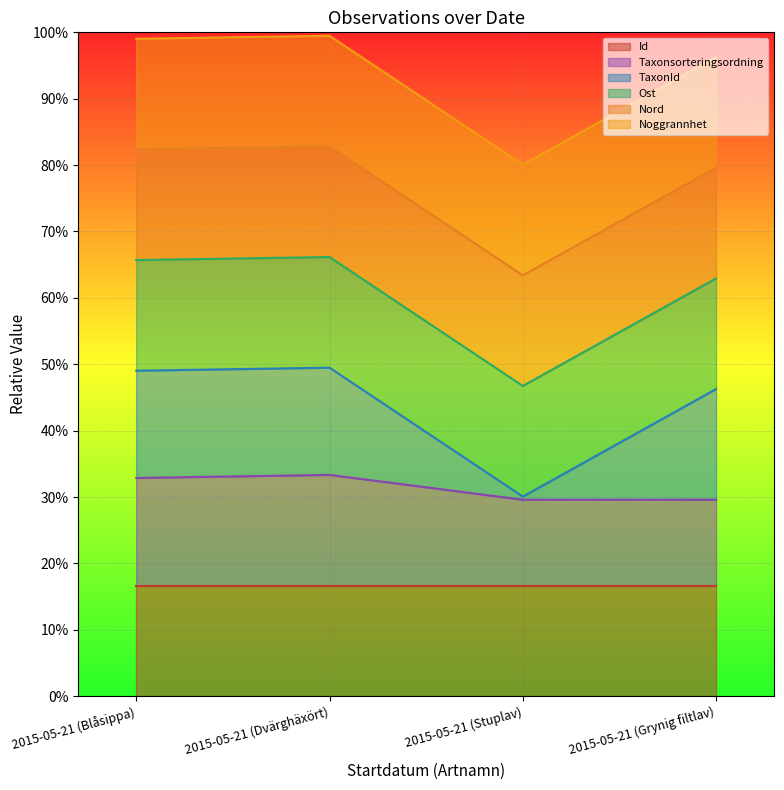

What is the lowest value of the Taxonsorteringsordning series?

29.6